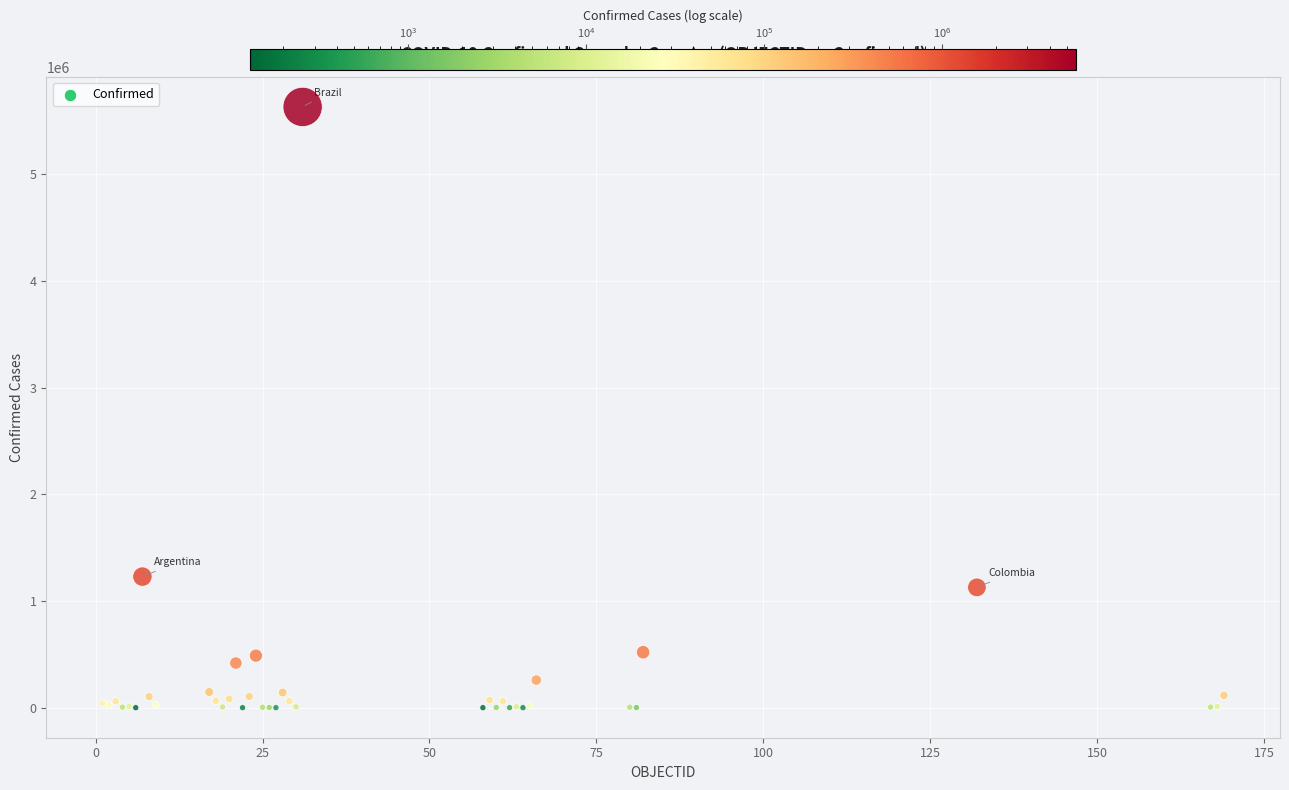

What Y value in the scatter plot is closest to 2815655?

1228814